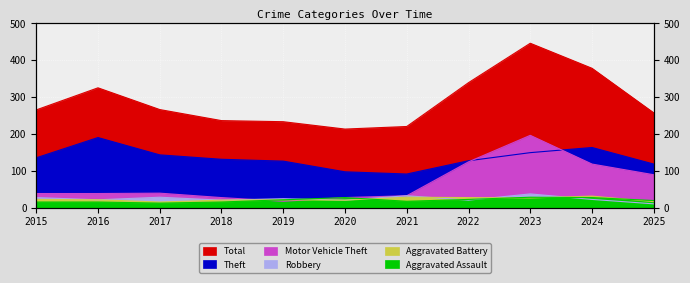

How many lines are shown in the chart?

6